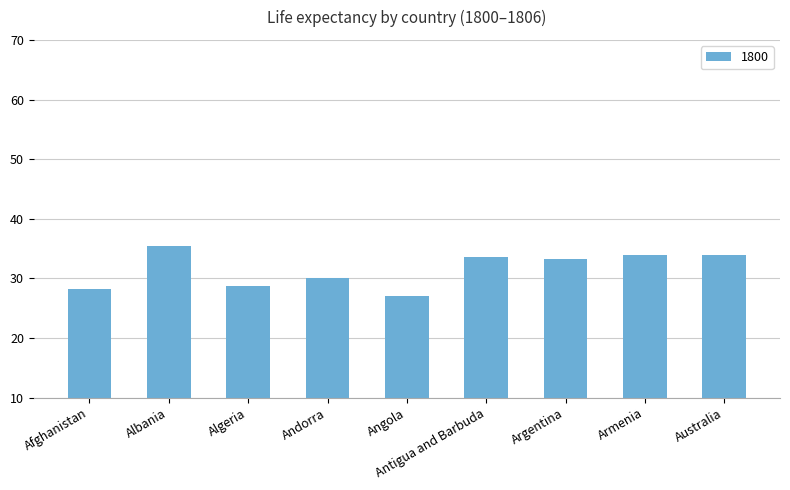

What is the label of the 2nd bar from the left?

Albania